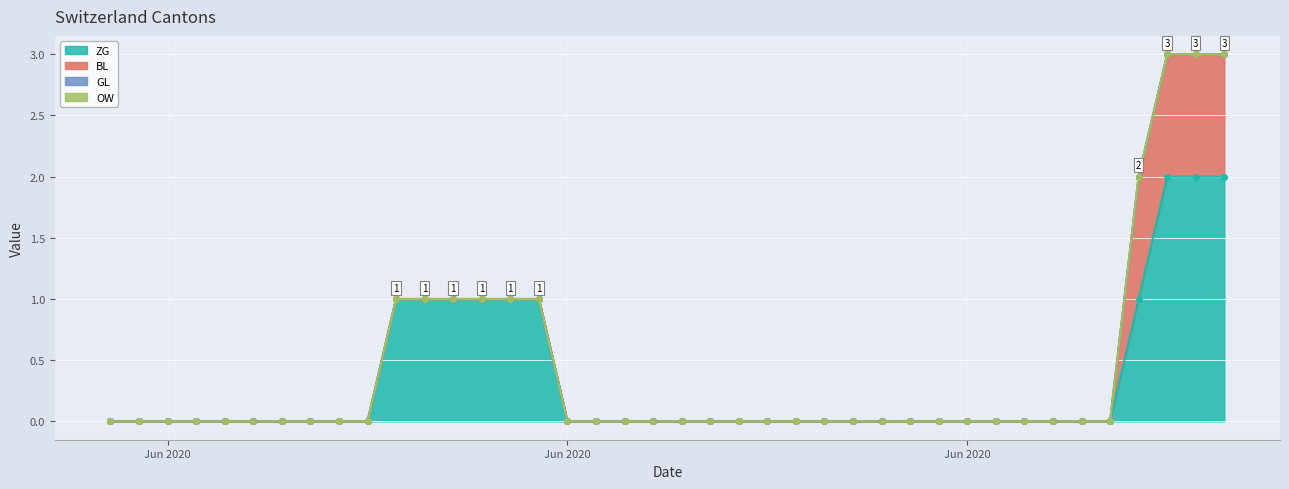

What is the spread (max minus min) of values at 2020-07-09?

2